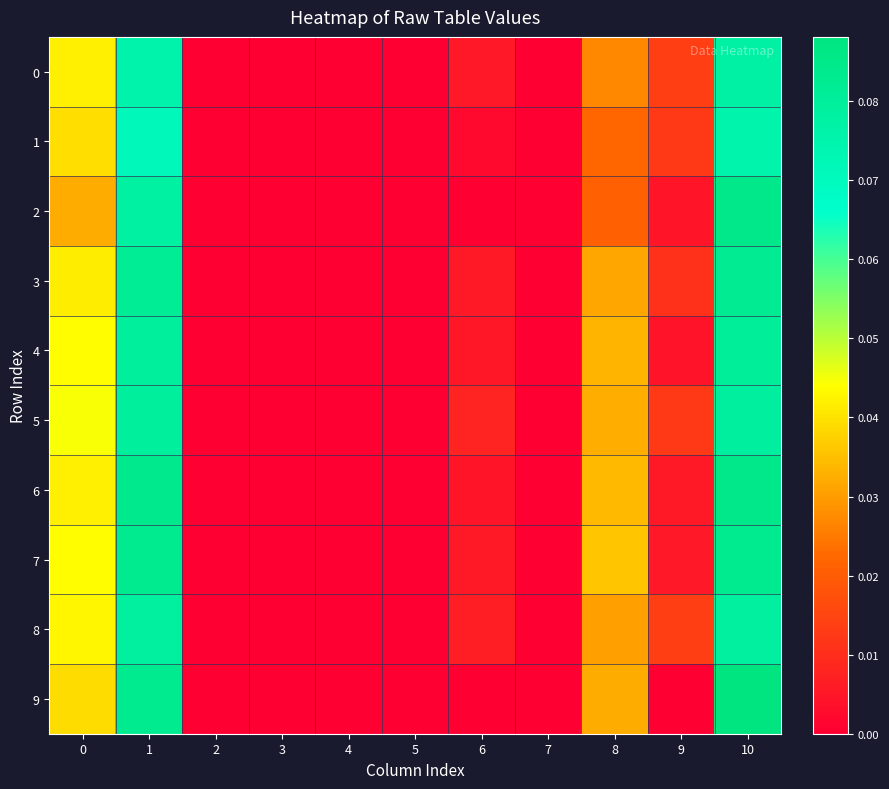

Which series has the largest range (max minus min)?

9